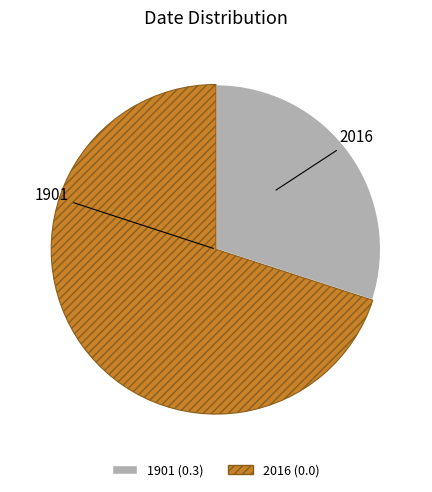

Which category accounts for the majority?

2016